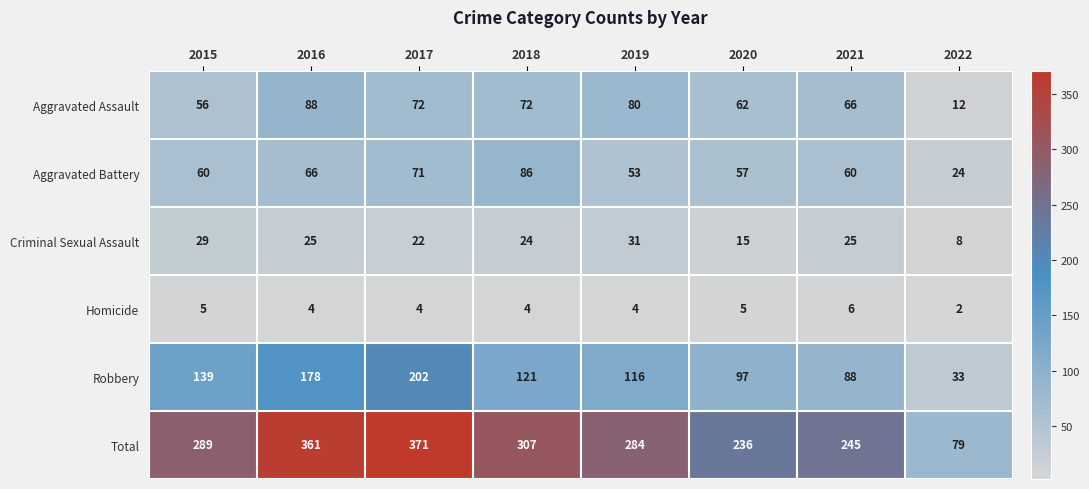

True or false: Criminal Sexual Assault has a value of 12 at 2017.

False